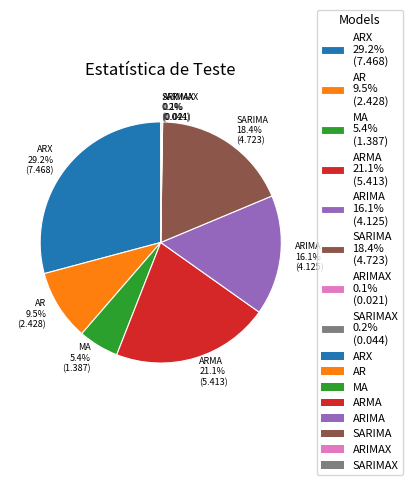

What is the total percentage of ARX 29.2% (7.468) and ARIMA 16.1% (4.125)?

45.3%